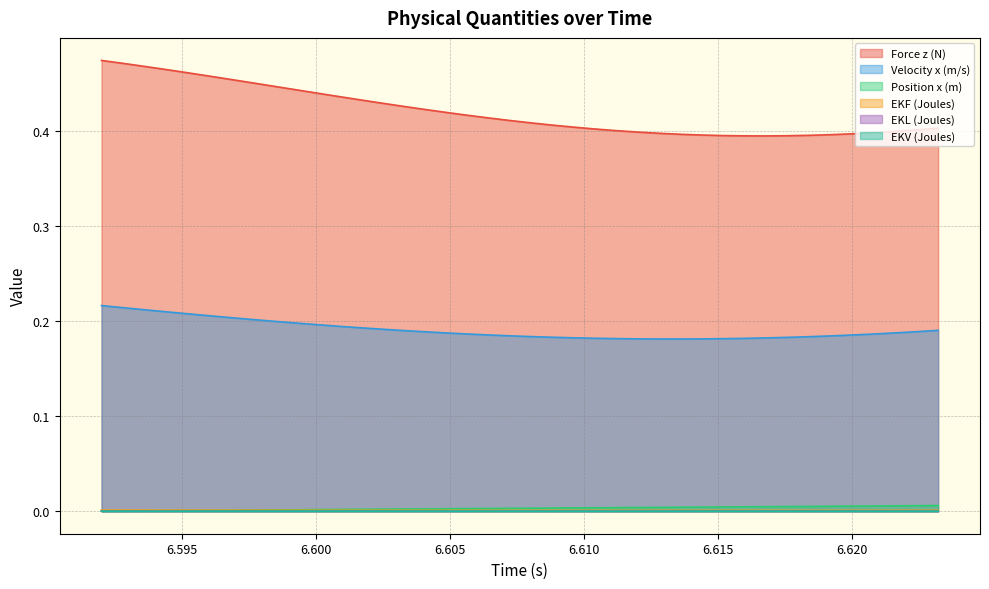

Which series has the largest total across all categories?

Force z (N)